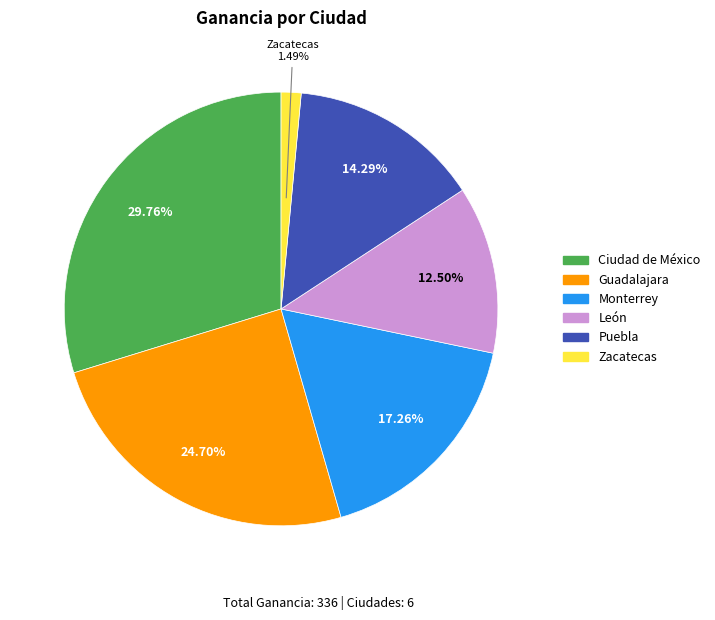

Between Monterrey and Zacatecas, which is larger?

Monterrey